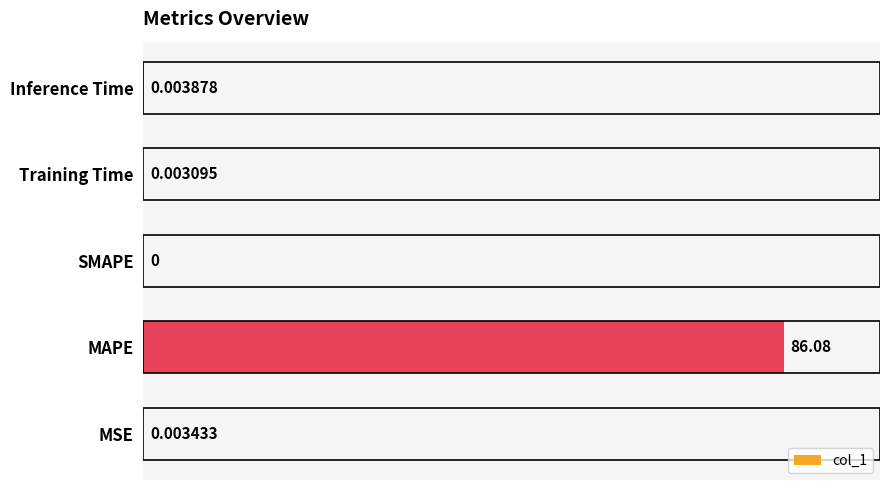

Which has a higher value, SMAPE or Training Time?

Training Time